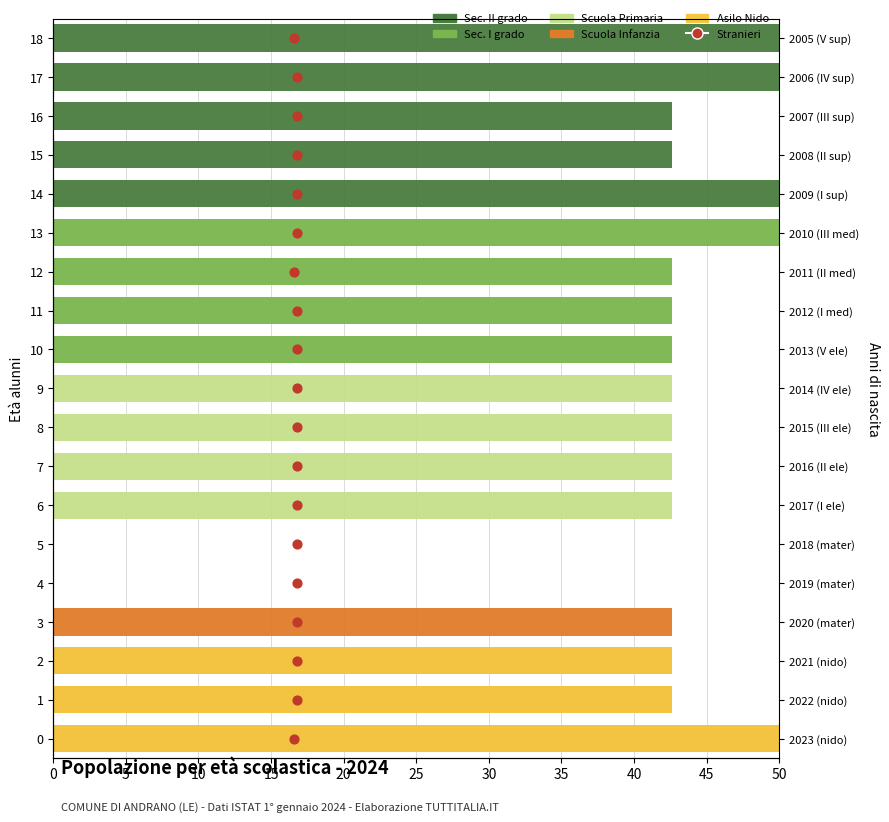

At how many categories does at least one series exceed 46?

5